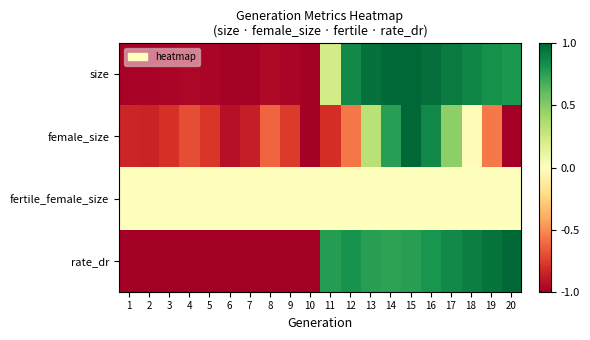

At which category is the sum across all series the highest?

15